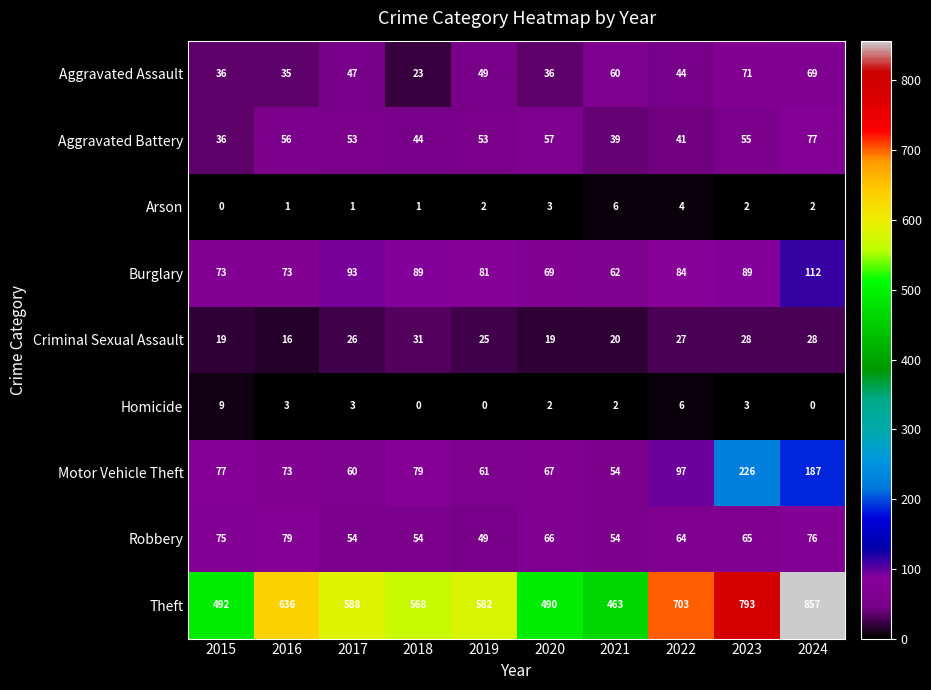

What is the sum of all Arson values?

22